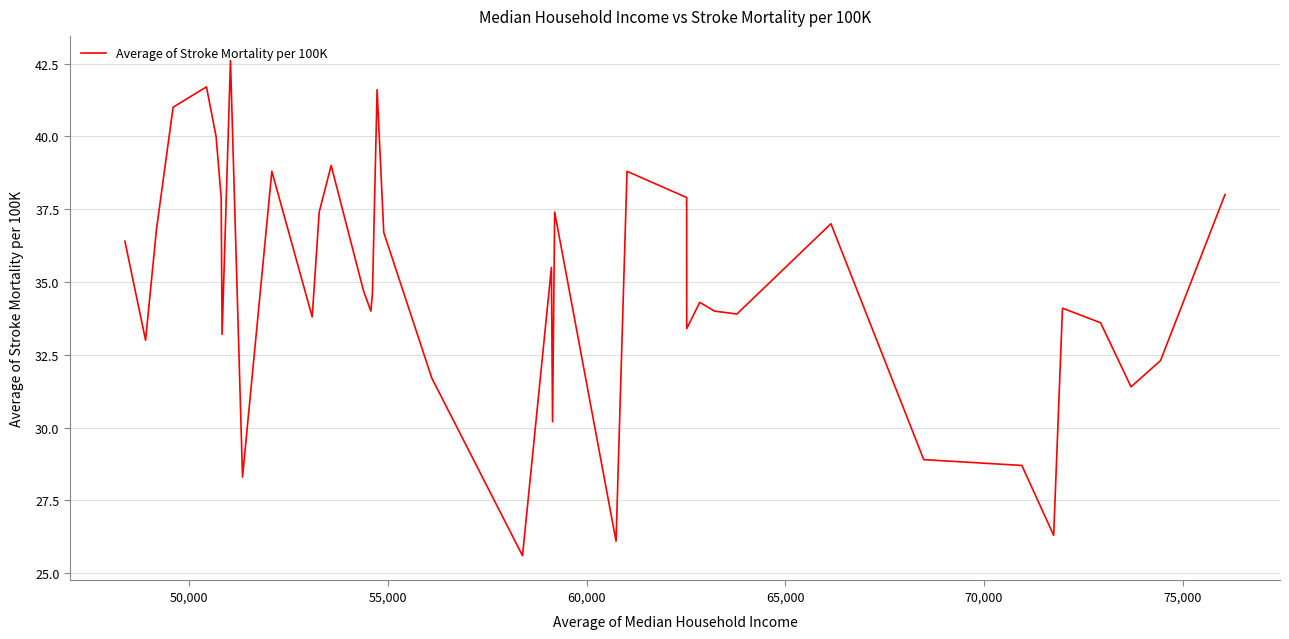

Reading left to right, list all the values displayed in this chart.

36.4	33.0	36.8	41.0	41.7	40.0	37.9	33.2	42.6	28.3	38.8	33.8	37.4	39.0	34.7	34.0	34.6	41.6	36.7	31.7	25.6	35.5	30.2	37.4	26.1	38.8	37.9	33.4	34.3	34.0	33.9	37.0	28.9	28.7	26.3	34.1	33.6	31.4	32.3	38.0